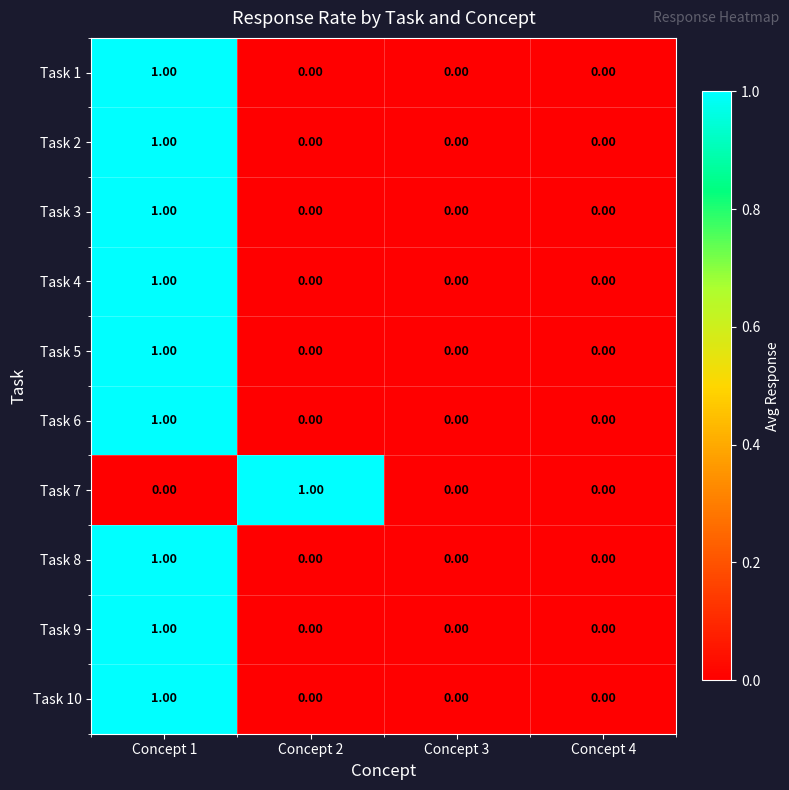

At which category is the sum across all series the highest?

Concept 1